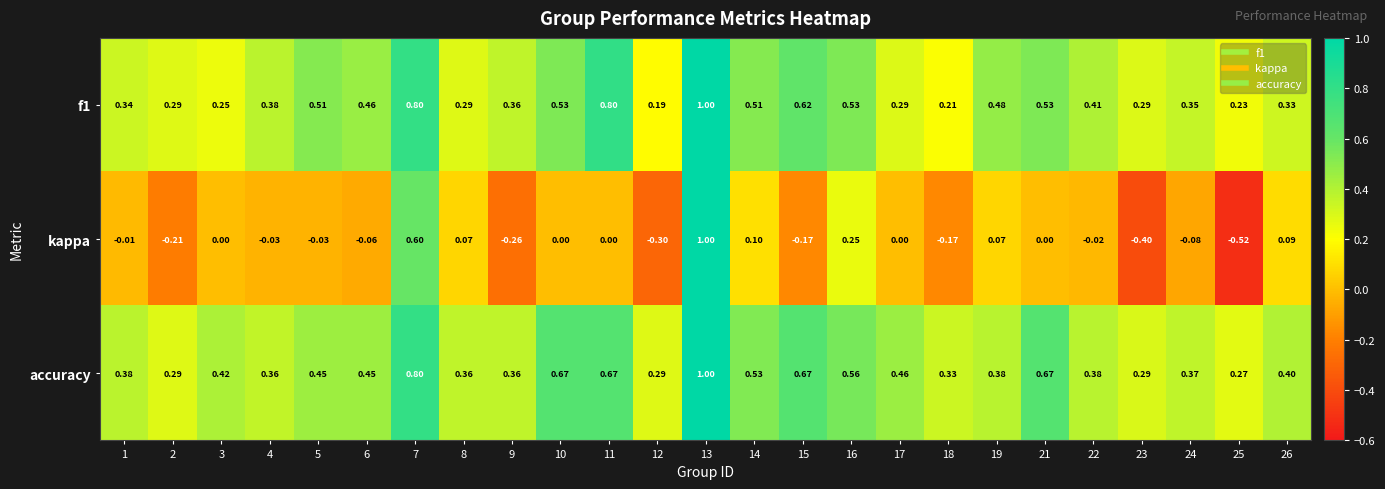

Which series has the largest total across all categories?

accuracy